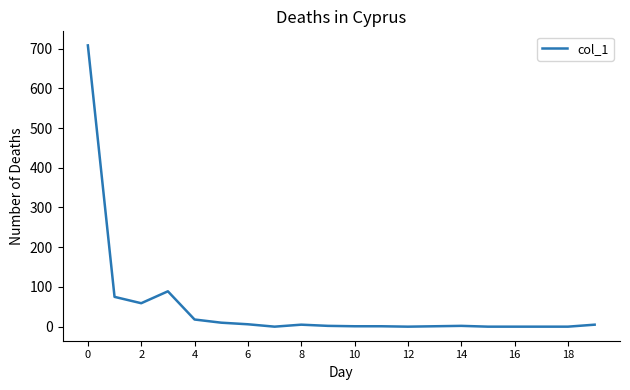

What is the difference between the maximum and minimum values?

708